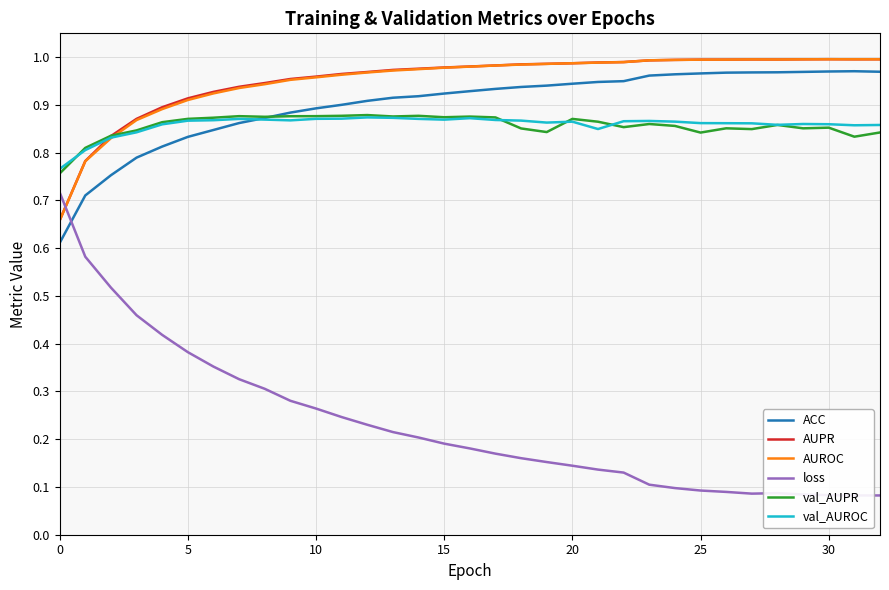

Which series has the widest spread of values?

loss